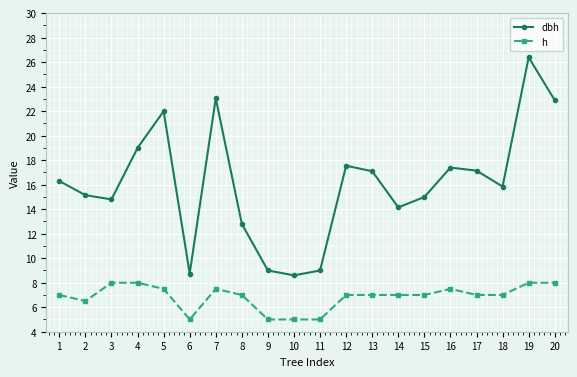

The value of dbh at 2 is 15.2. True or false?

True